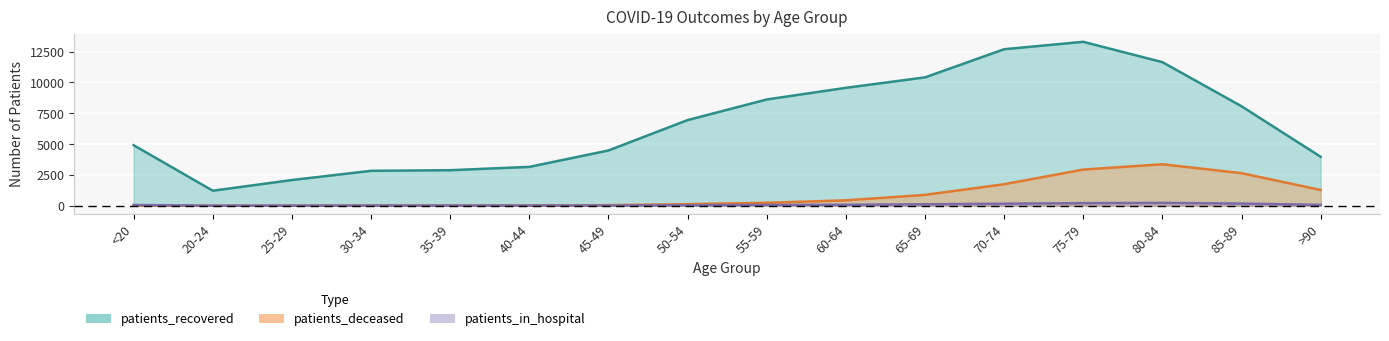

At which label does patients_recovered reach its minimum?

20-24